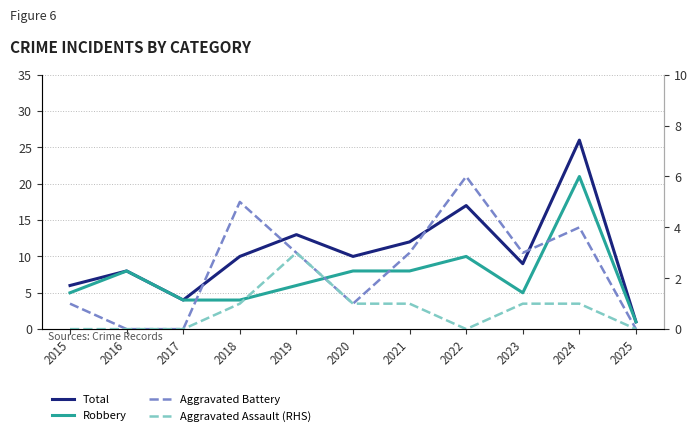

The value of Robbery at 2025 is 1. True or false?

True